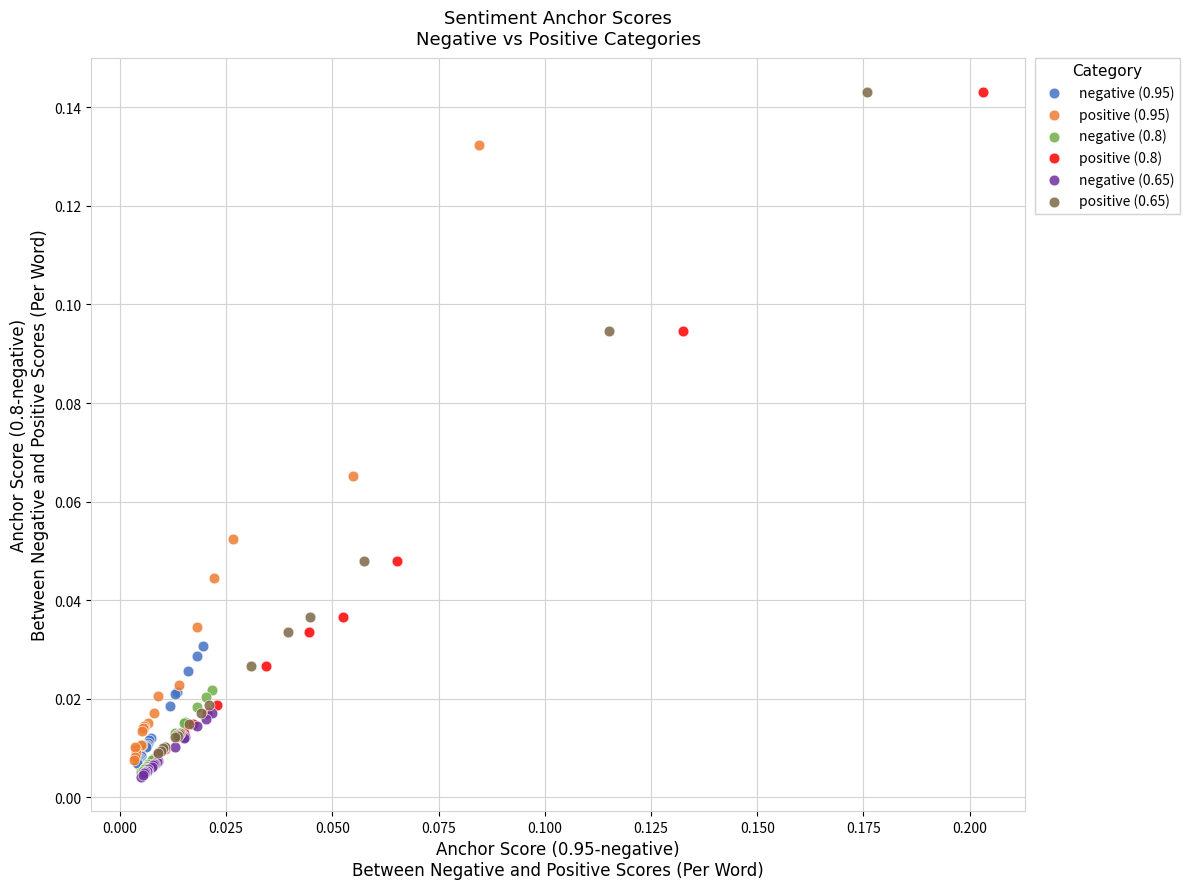

Which series has the largest Y range (max minus min)?

positive (0.8)